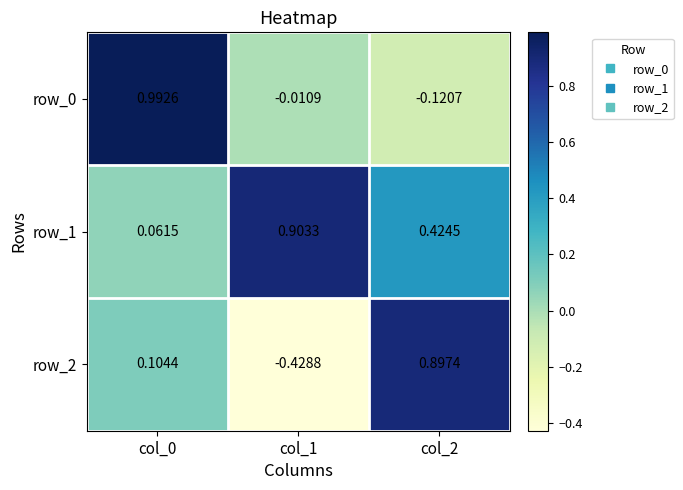

Which series has the largest total across all categories?

row_1